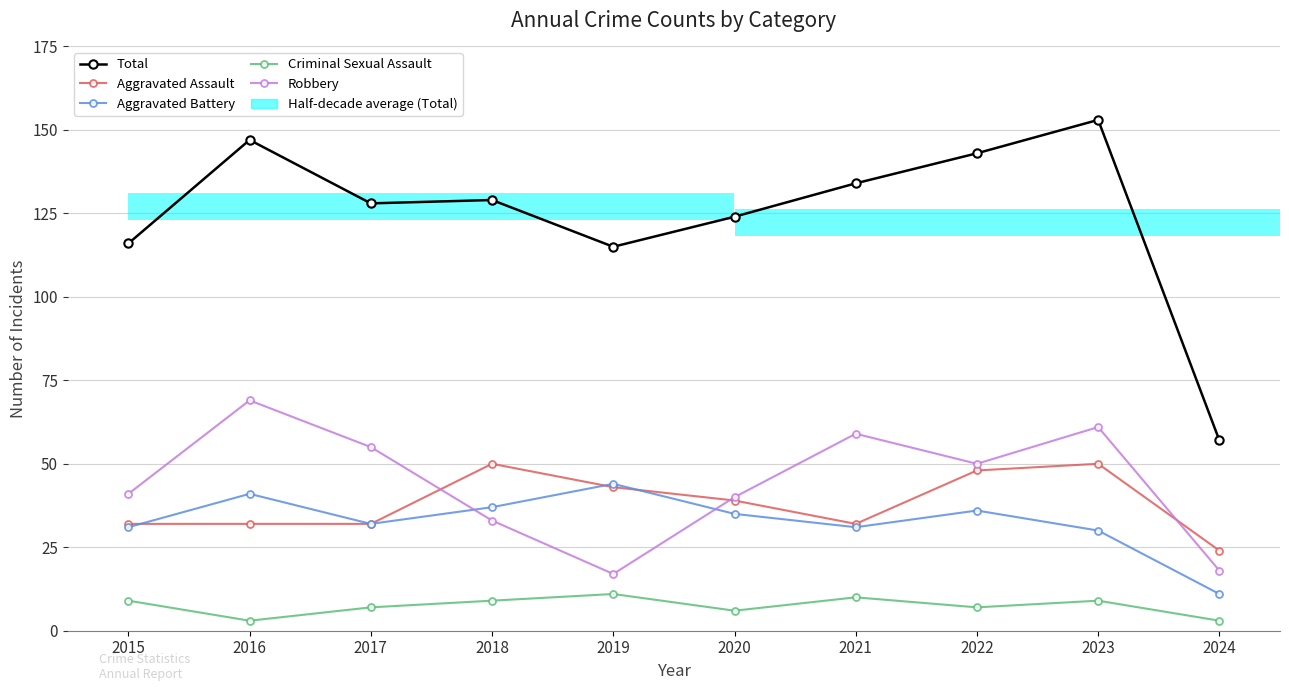

Which series has the widest spread of values?

Total